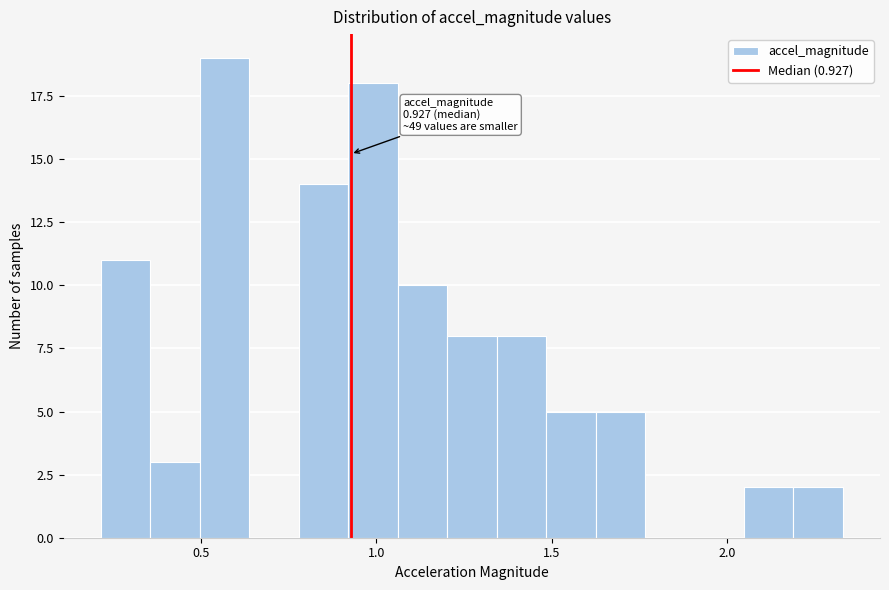

Around what value on the x-axis is the tallest bar? Give the approximate position of its centre, as read against the axis.

0.55